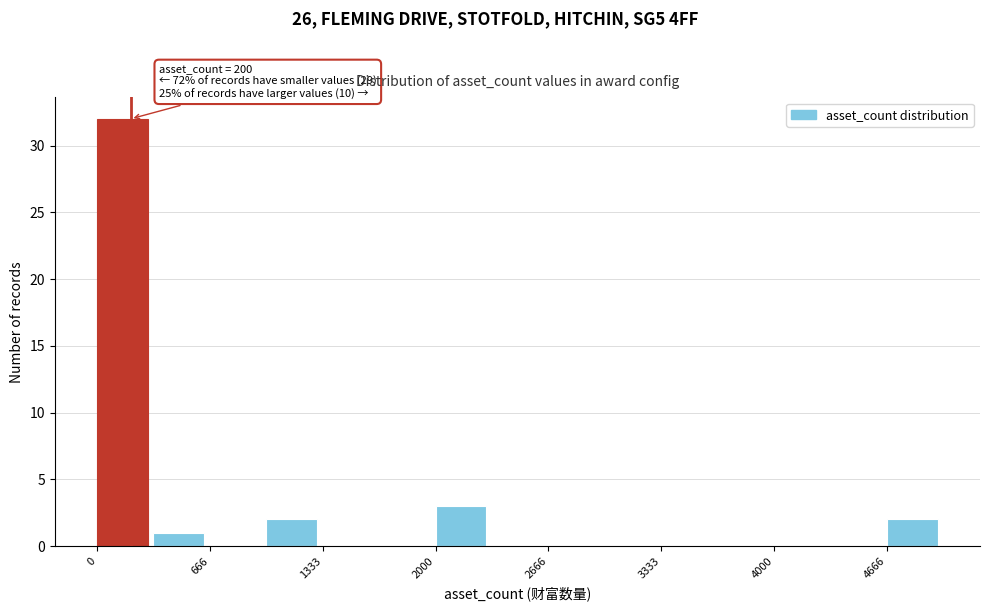

Read against the x-axis, roughly where is the centre of the tallest bar?

200